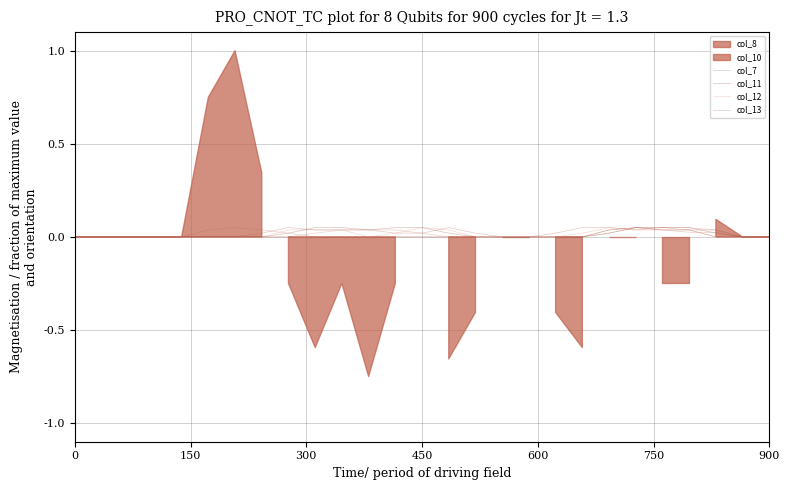

What is the label of the 9th point from the left?

8